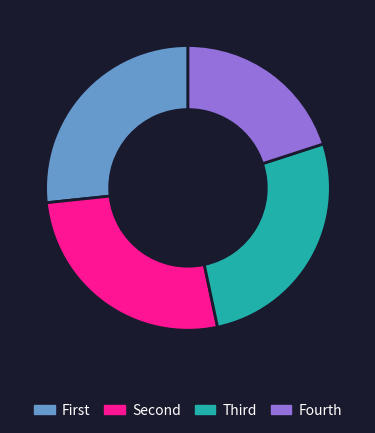

Which category has the smallest portion of the pie?

Fourth